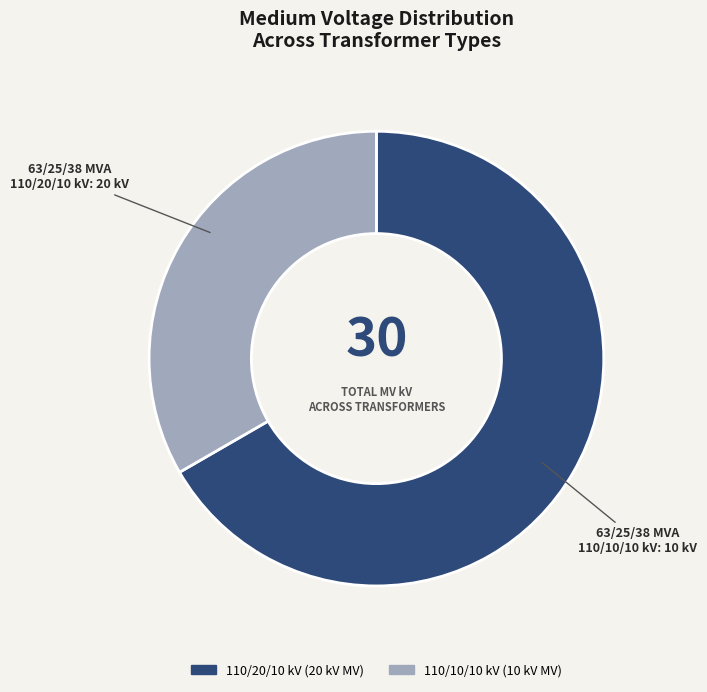

Does any single category account for the majority?

Yes